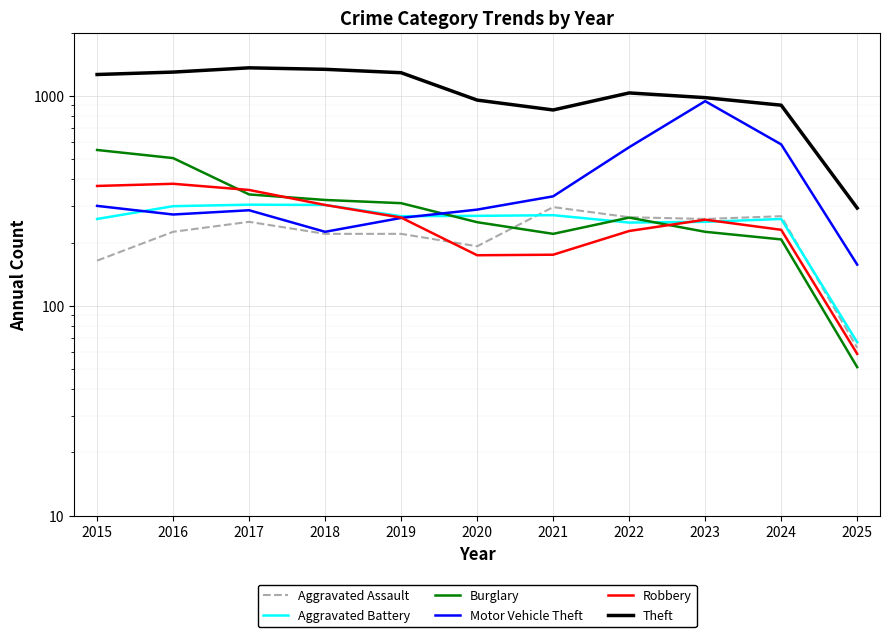

What is the difference between the Aggravated Assault values at 2023 and 2017?

8